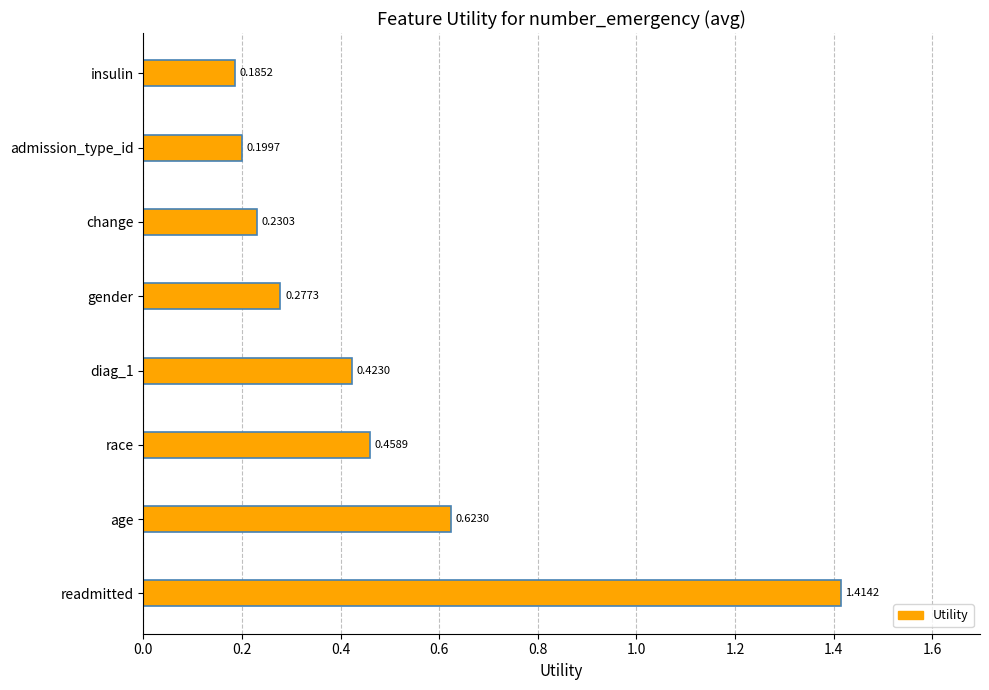

At which category does the chart reach its minimum across all series?

insulin